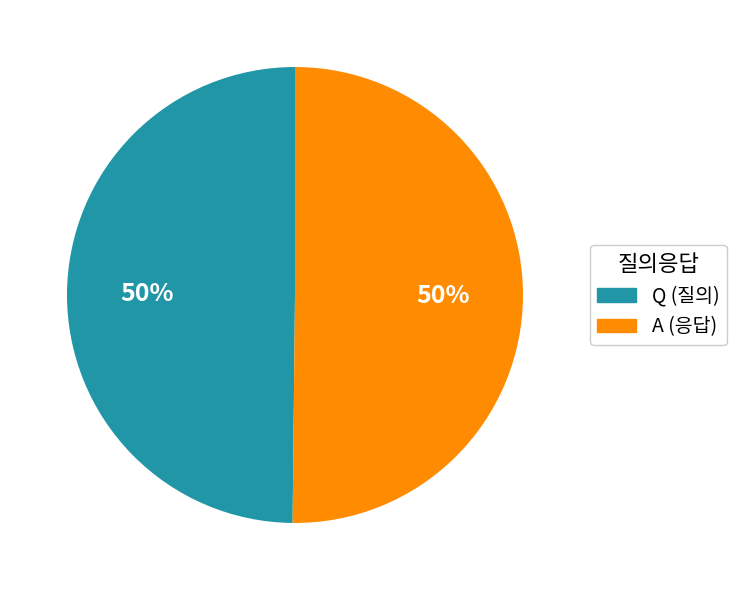

What is the ratio of the value at A (응답) to the value at Q (질의)?

1.0